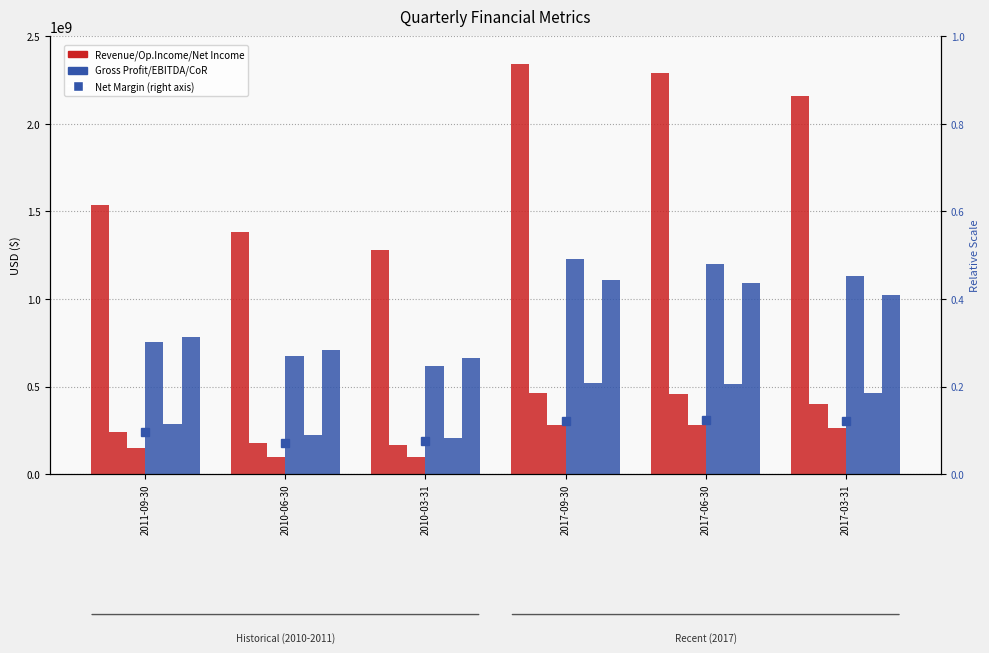

What is the label of the 4th bar from the left?

2017-09-30